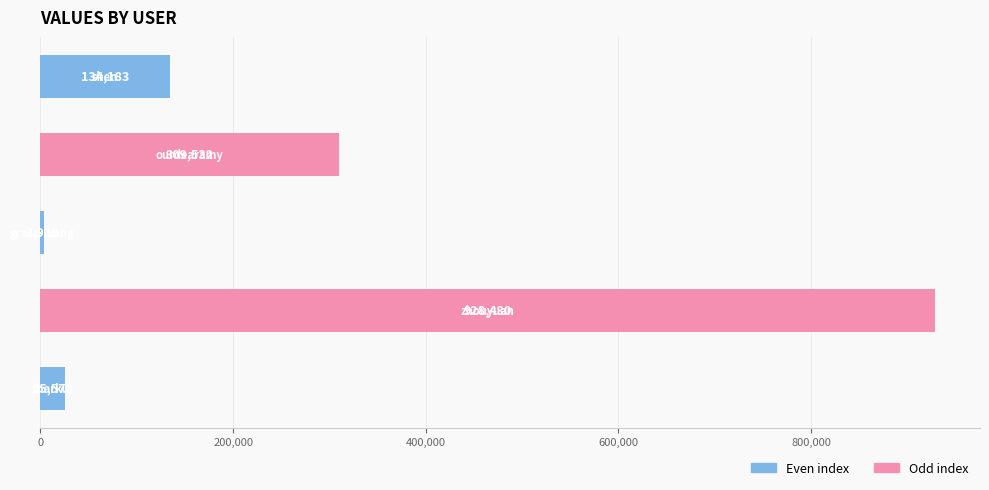

What is the smallest value displayed?

3926